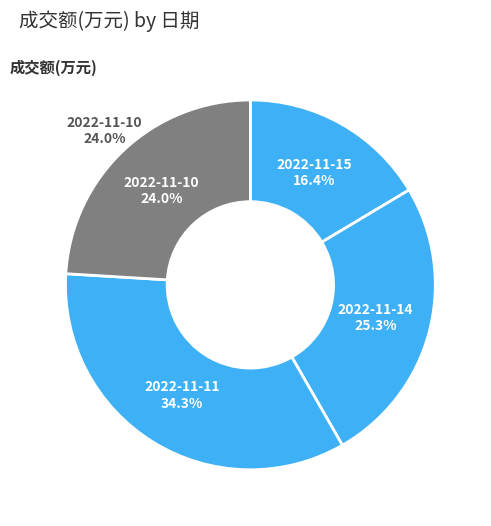

Is it true that 2022-11-11 is 41% of the pie?

False